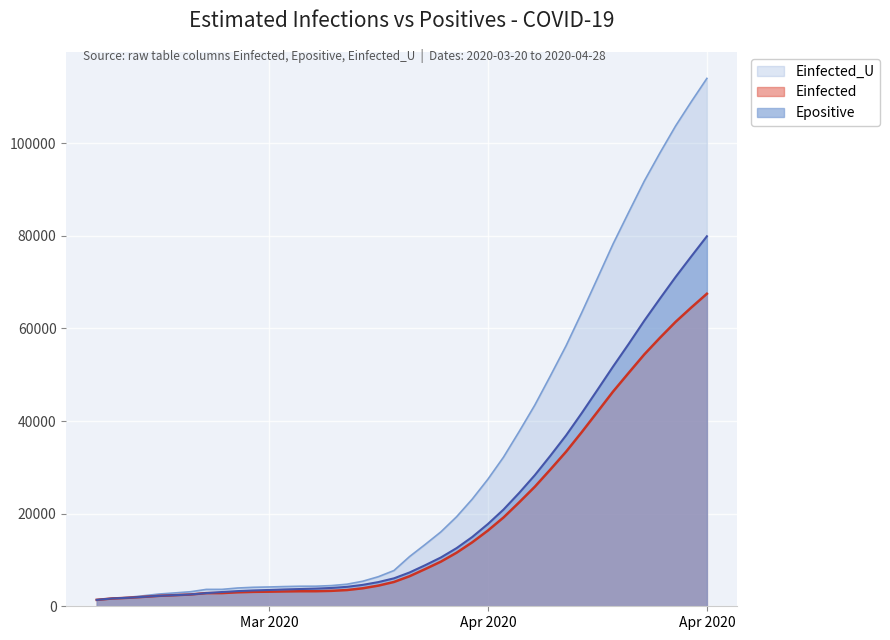

True or false: Epositive and Einfected_U intersect in this chart.

True